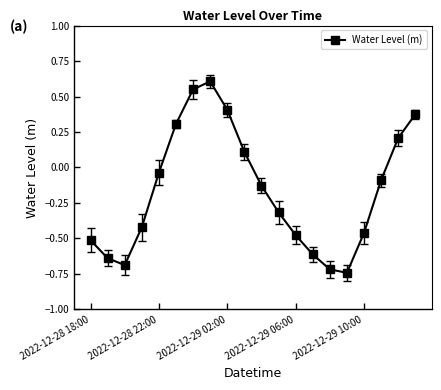

What is the value of the 6th point from the left?

0.3